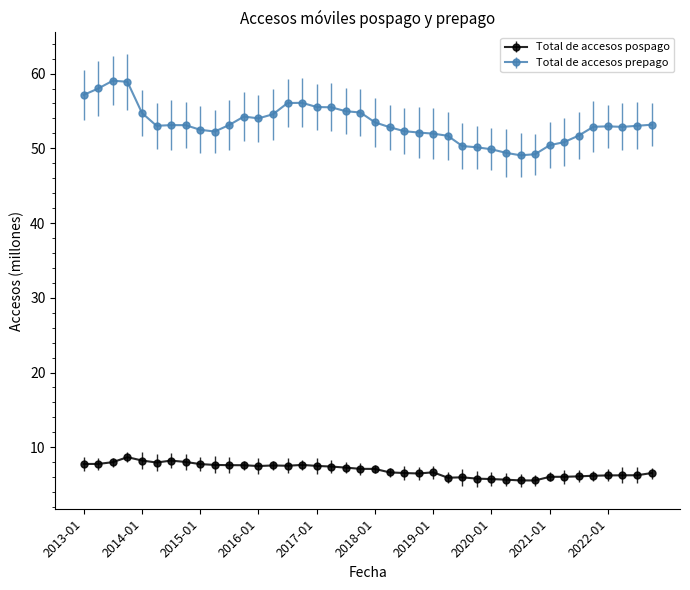

Where is Total de accesos pospago nearest to the value 7?

2018-01